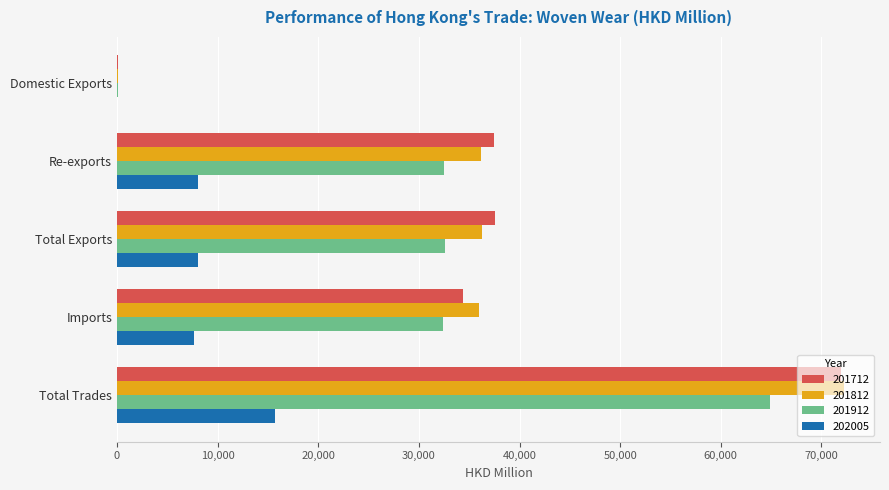

At which category does the chart reach its peak across all series?

Total Trades